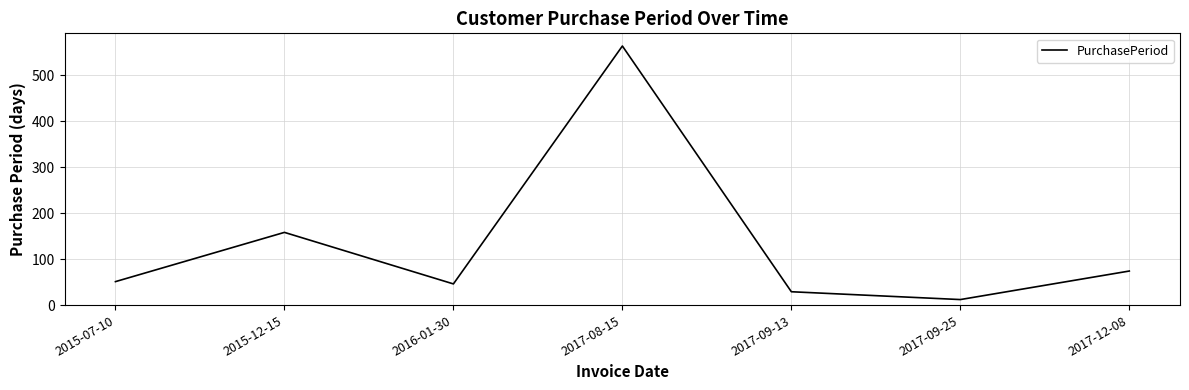

How many lines are shown in the chart?

1